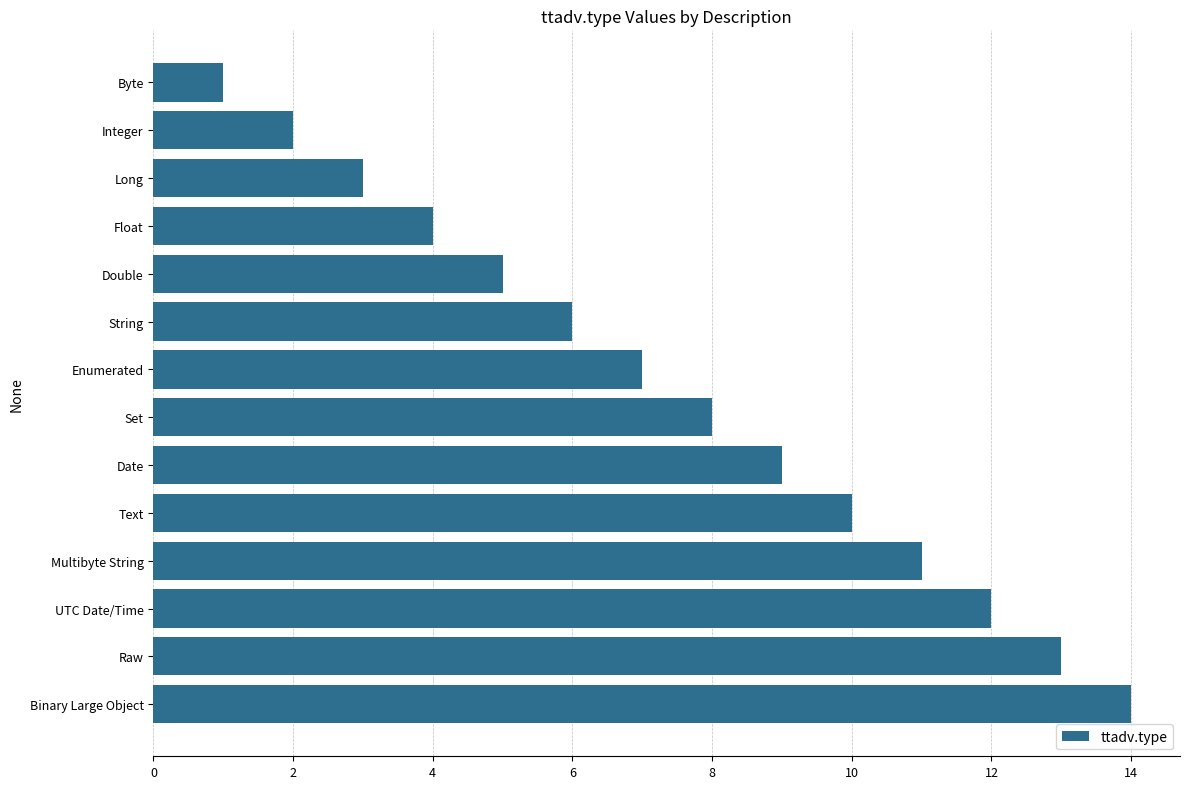

What is the label of the 11th bar from the bottom?

Float